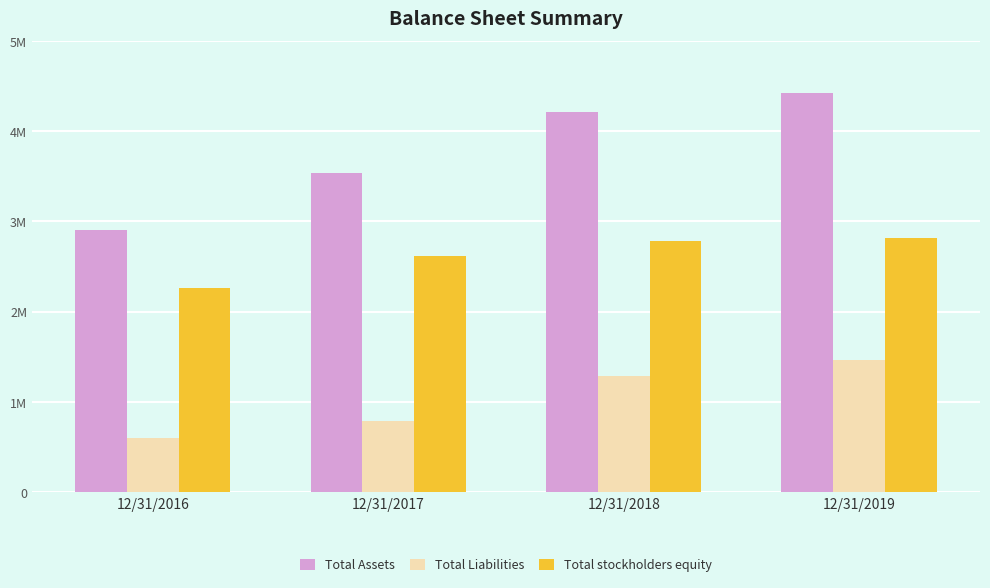

True or false: Total Assets has a value of 3538106 at 12/31/2017.

True